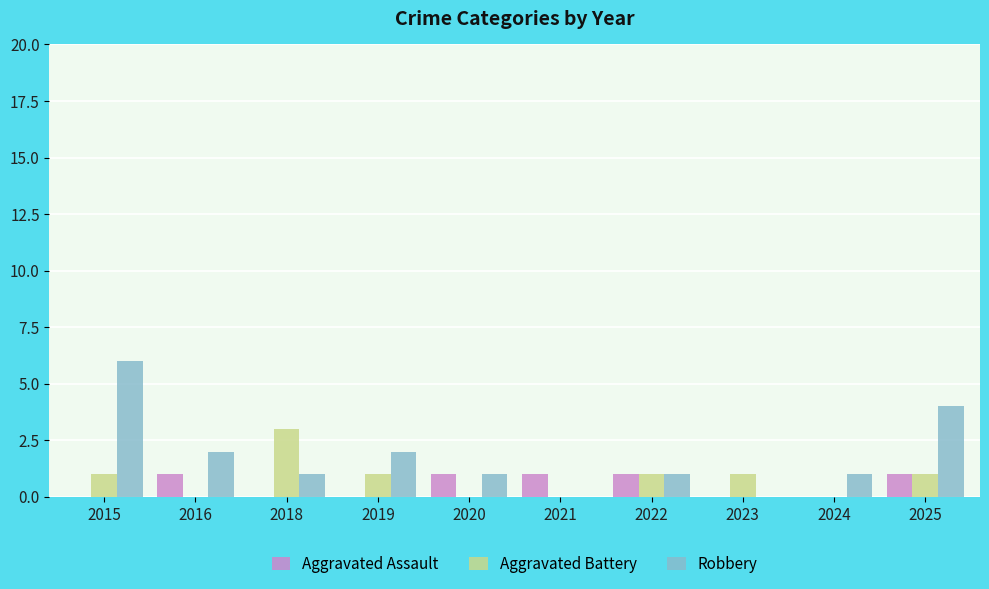

How many groups of bars are there?

10